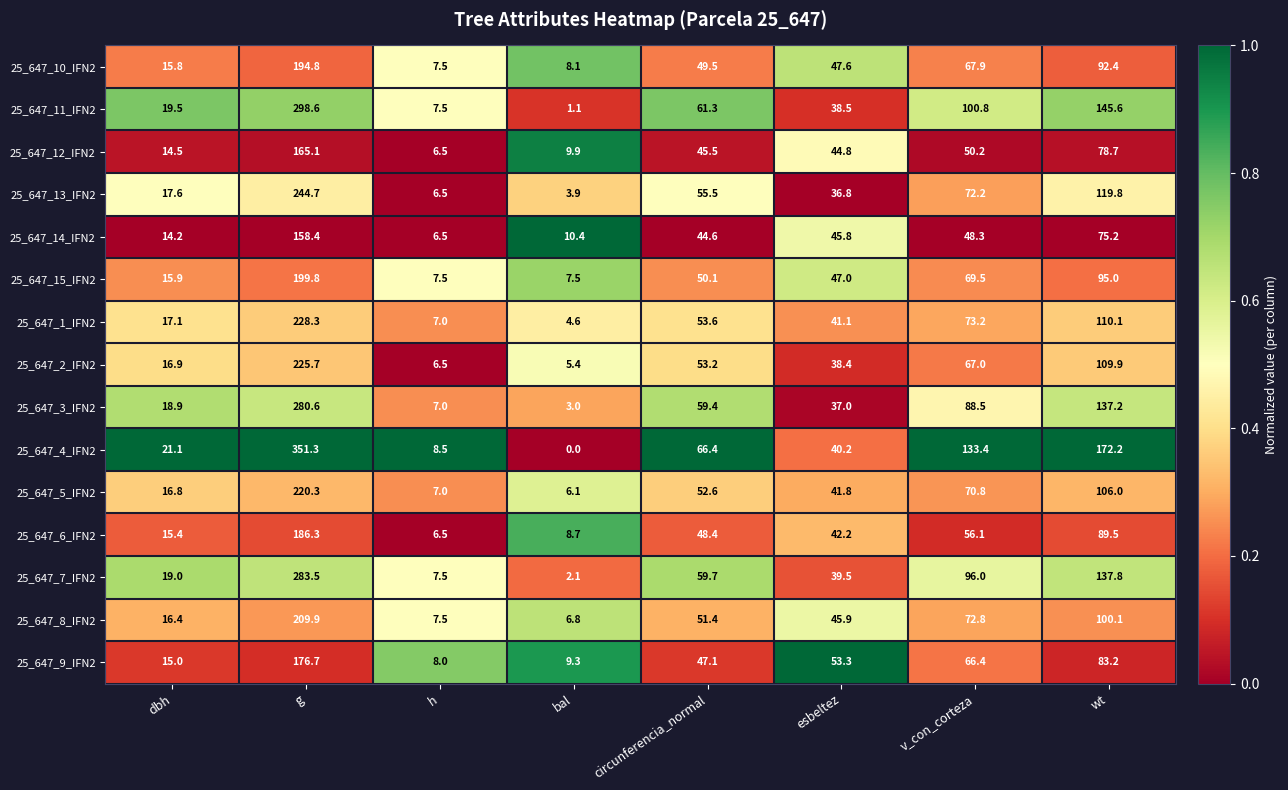

At which label does 25_647_10_IFN2 first exceed 49?

g